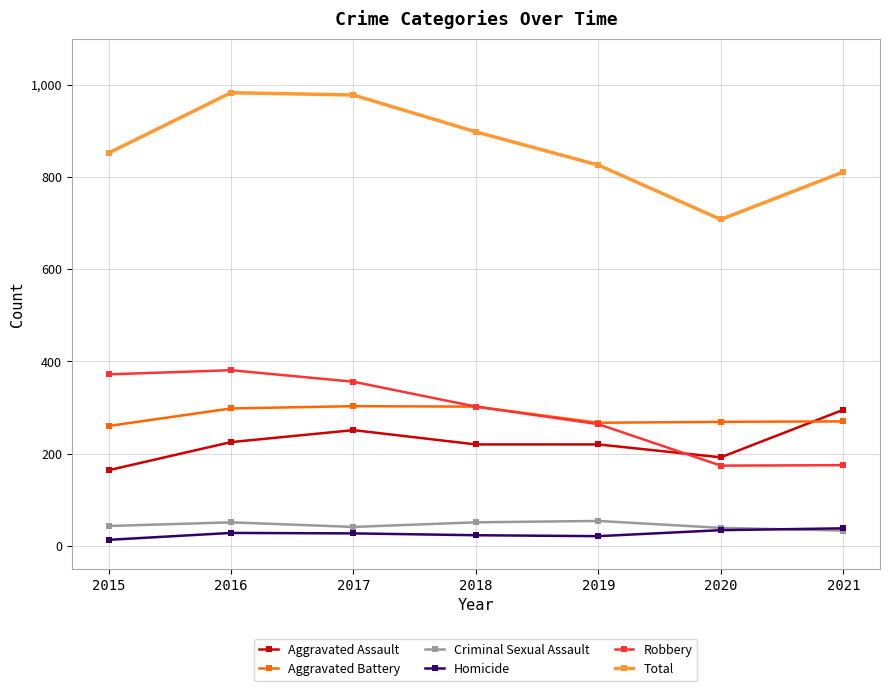

Which series has the widest spread of values?

Total